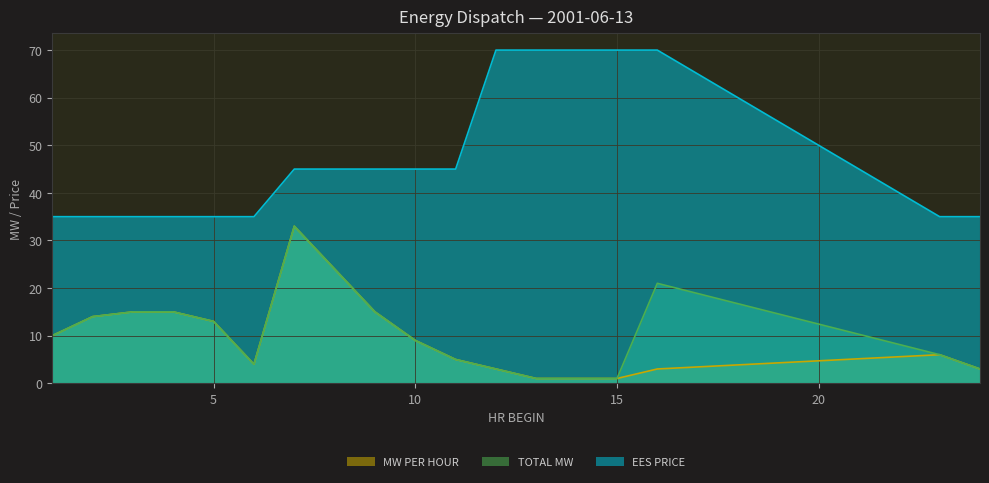

What is the total value across all series at 5?

61